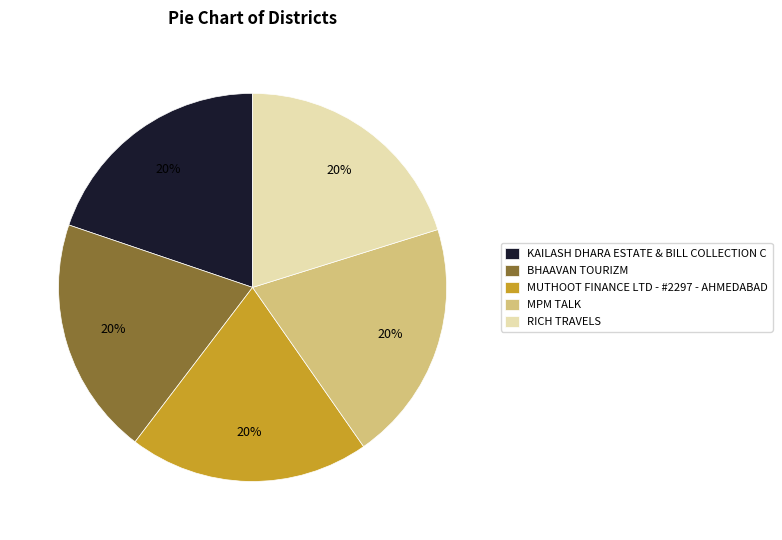

To the nearest percent, what percentage of the pie is RICH TRAVELS?

20%